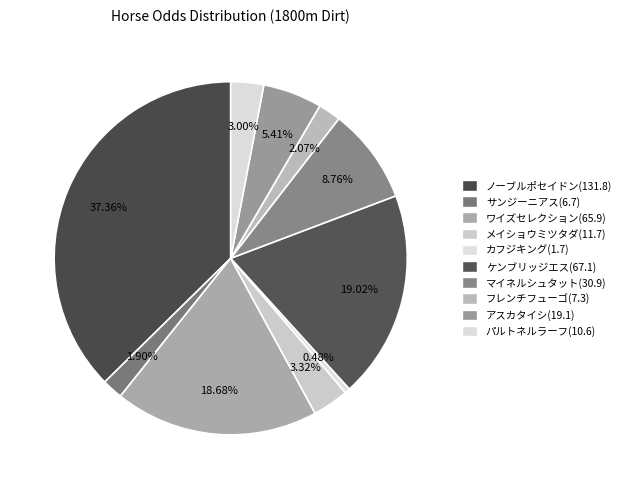

How many slices are in this pie chart?

10